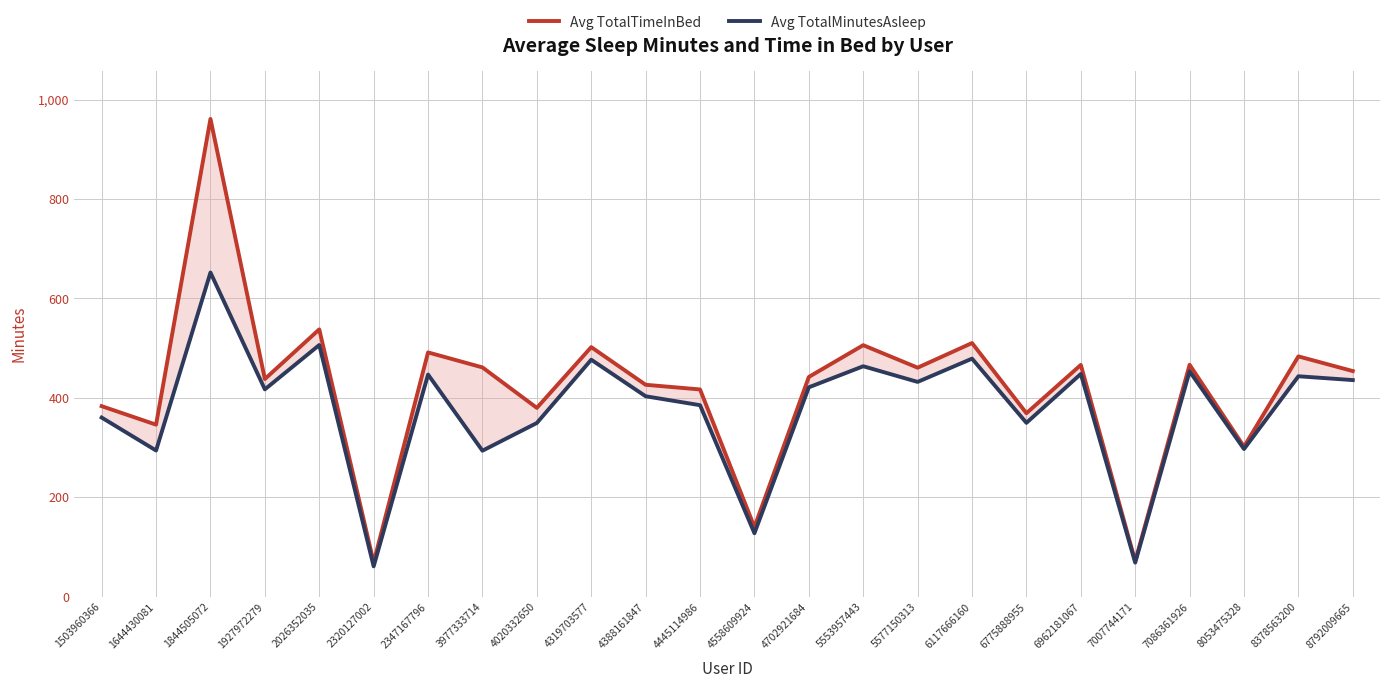

At which category does Avg TotalTimeInBed reach its first local peak?

1844505072